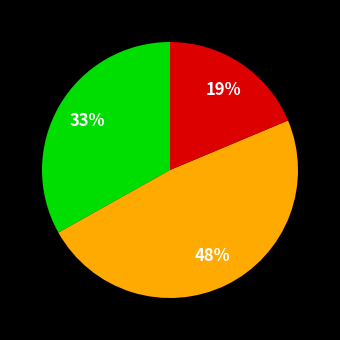

Does any single category account for the majority?

No